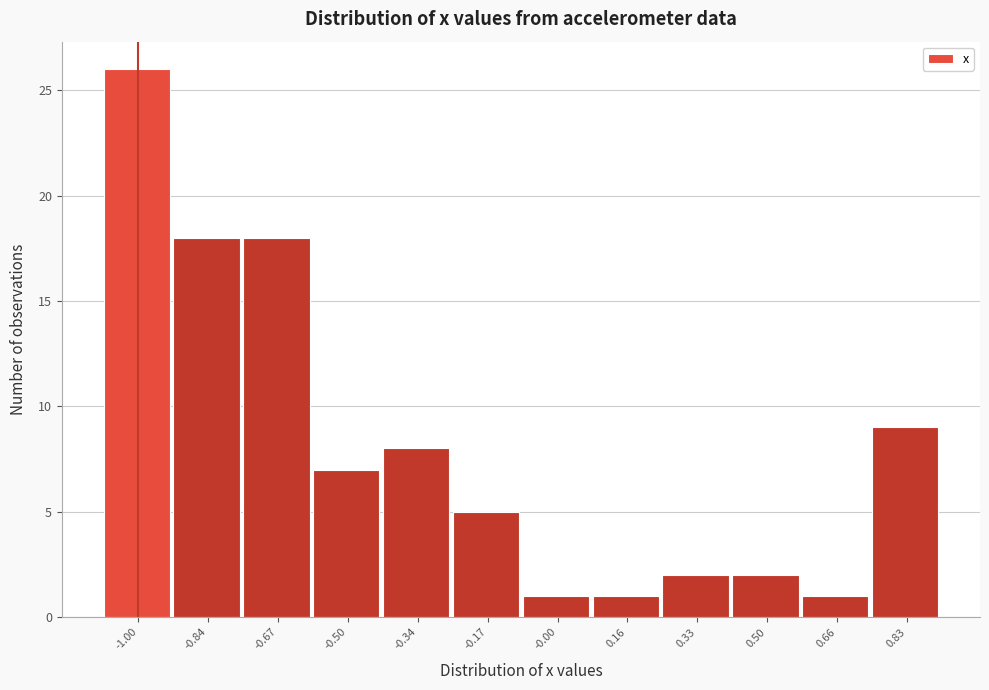

Reading left to right, transcribe all the data shown in this chart.

26	18	18	7	8	5	1	1	2	2	1	9